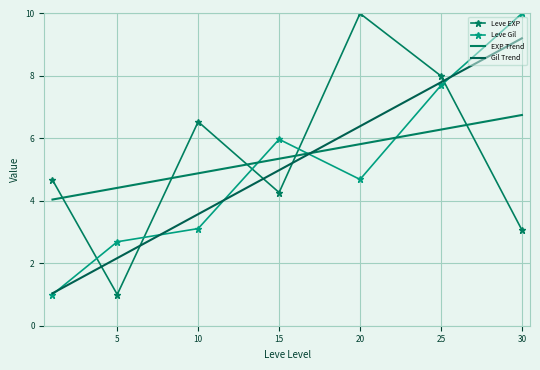

How many values in the Leve EXP series exceed 4?

5